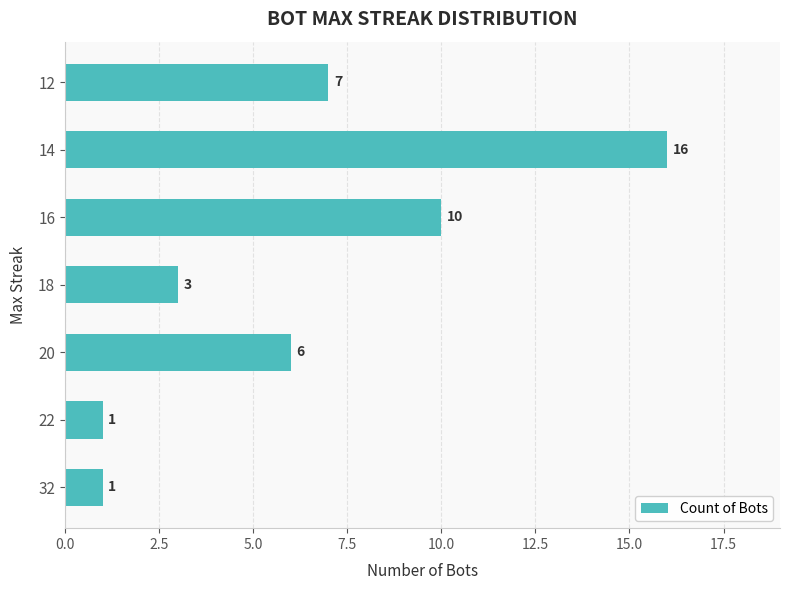

The chart shows a value of 1 at 22. True or false?

True